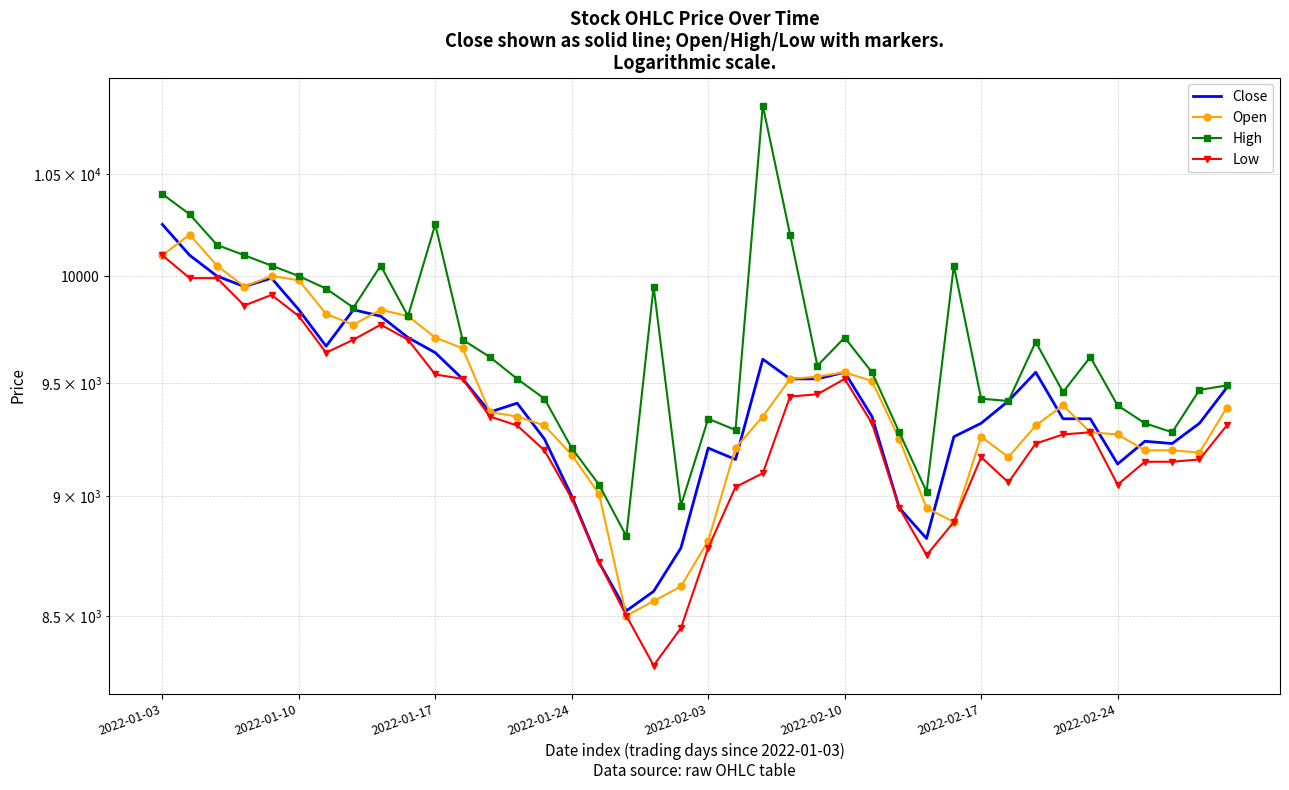

Which series has the largest total across all categories?

High